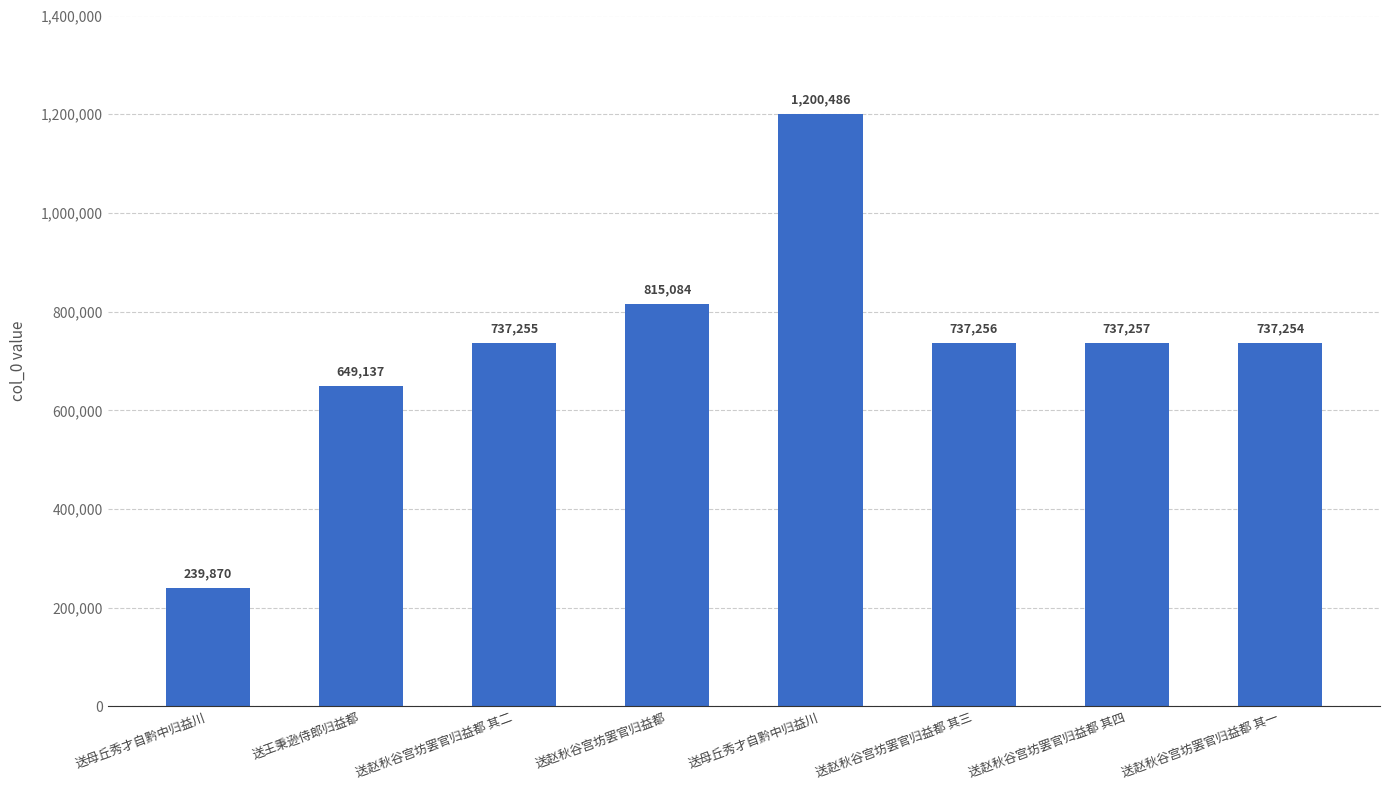

How many bars are there in total?

8